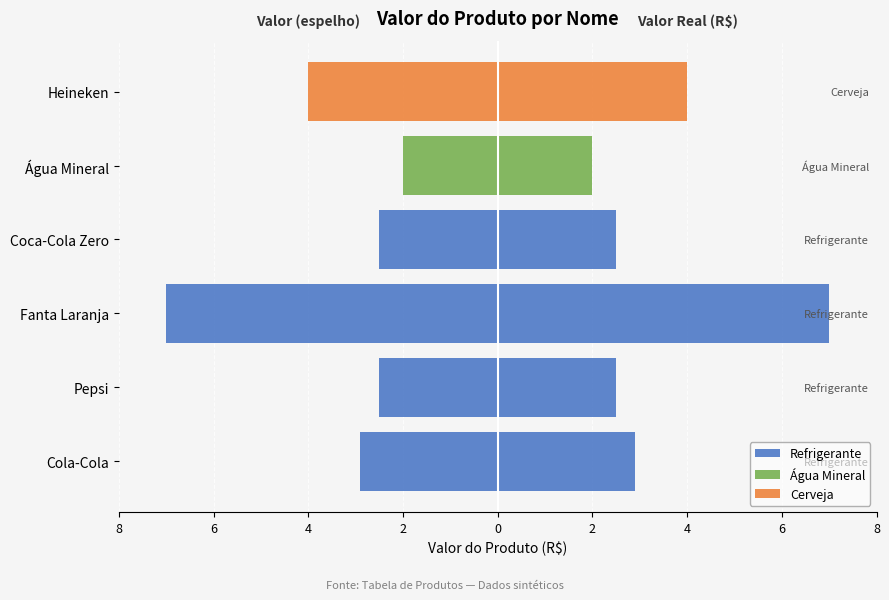

What is the value of the Valor do Produto bar at the 1st from the left?

2.9